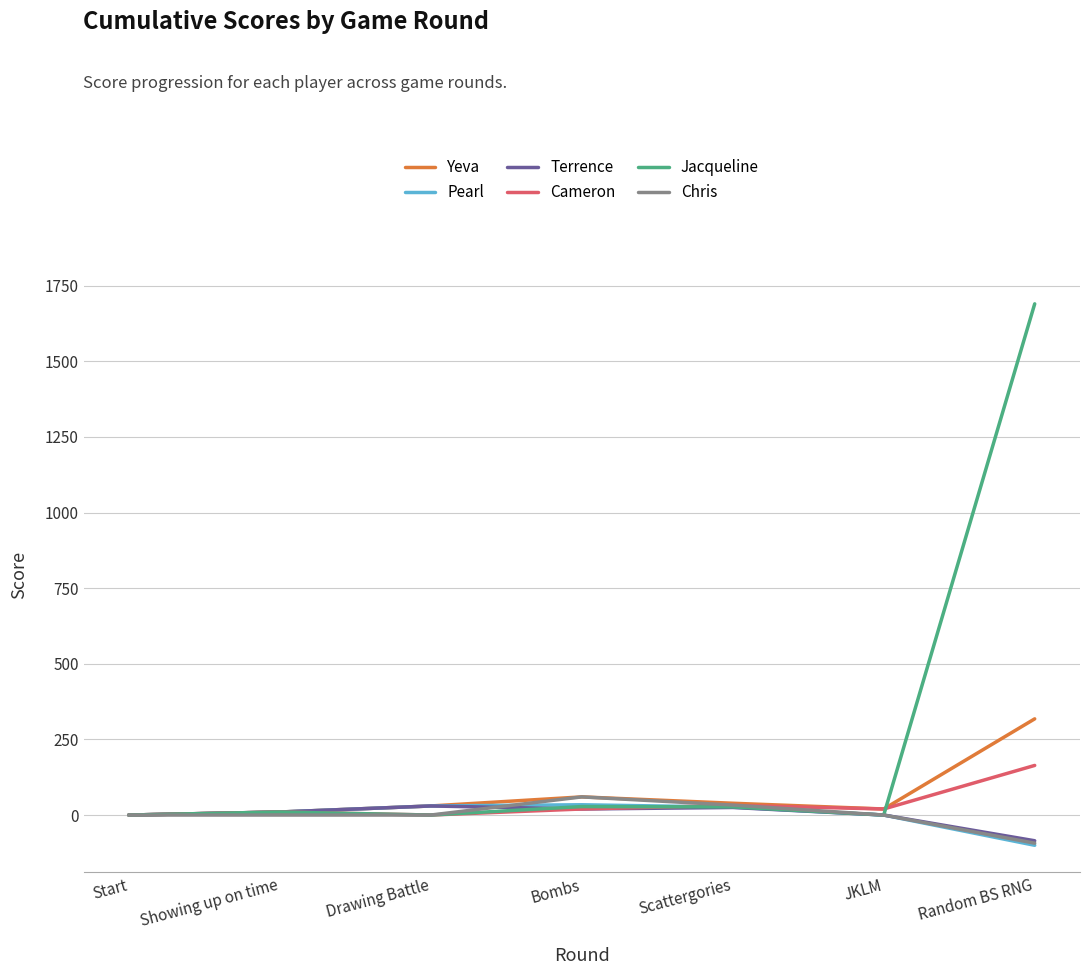

True or false: Yeva has a value of 0 at Start.

True